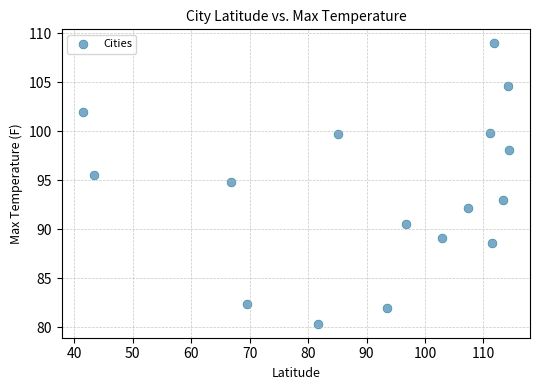

What is the range of X values (max minus min)?

72.8